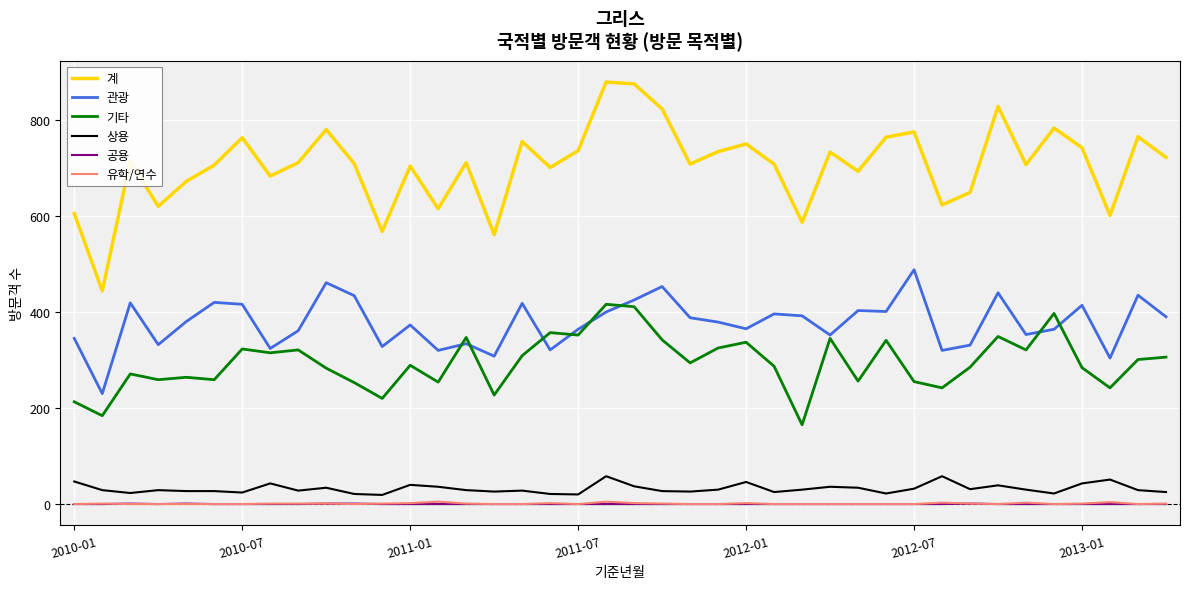

Which series has the widest spread of values?

계